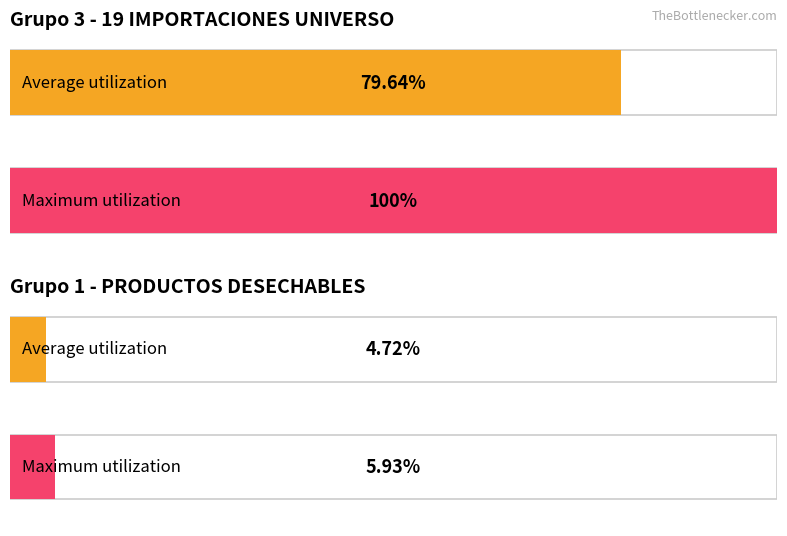

What is the difference between the Maximum utilization values at PRODUCTOS DESECHABLES and 19 IMPORTACIONES UNIVERSO?

94.1